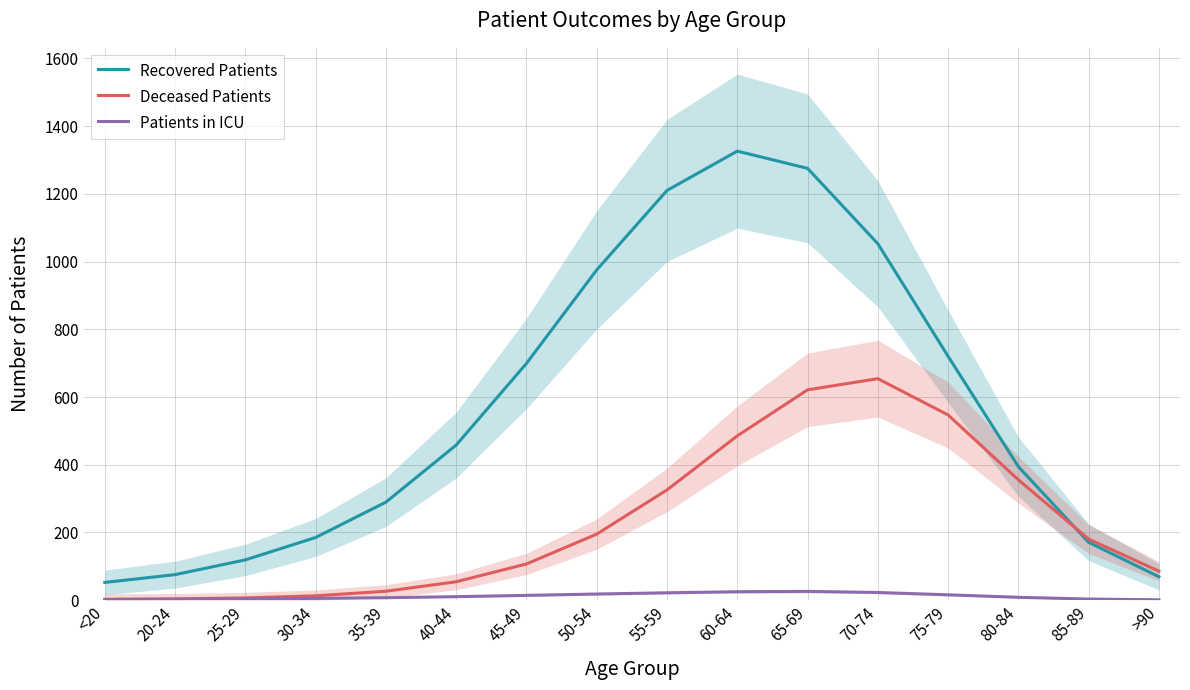

Reading left to right, list all the values displayed in this chart.

Recovered Patients: 52.5	75.5	119.1	185.2	289.6	458.1	699.3	975.4	1210.1	1326.2	1275.3	1052.8	720.2	394.5	170.9	69.3
Deceased Patients: 2.9	4.0	6.8	12.9	26.5	54.5	107.1	195.2	325.7	485.3	621.2	654.2	547.1	355.5	180.4	85.8
Patients in ICU: 1.7	2.6	3.9	5.4	7.4	10.4	14.3	18.3	21.9	25.0	26.0	22.8	16.0	8.5	3.4	1.2